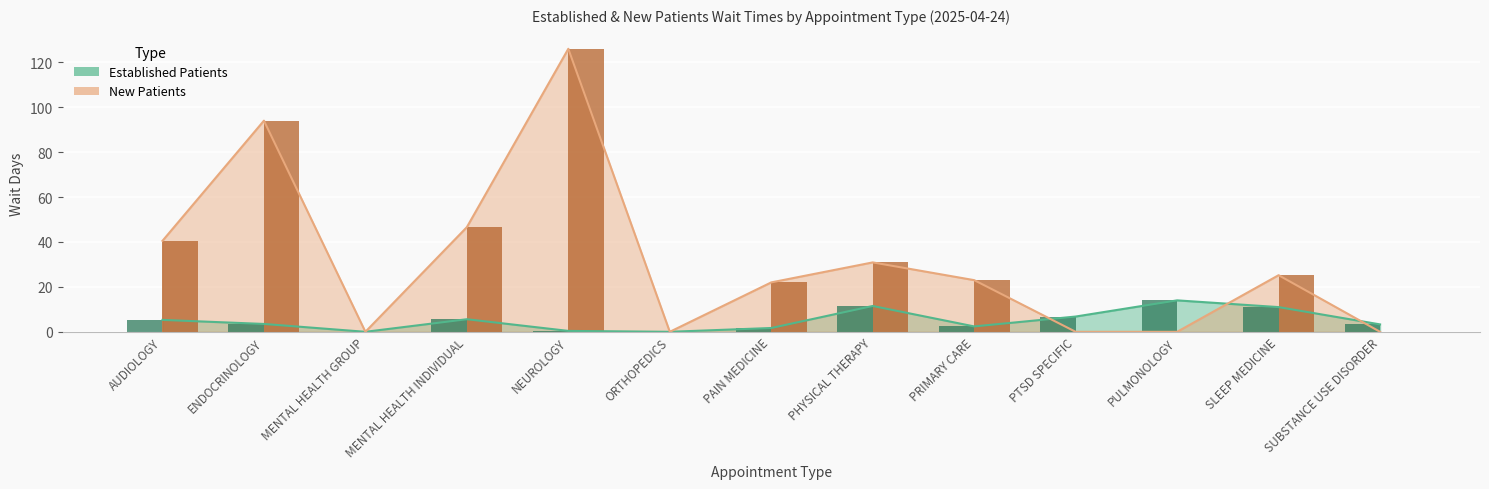

Reading left to right, what are all the values shown in this chart?

EstablishedPatients: 5.3	3.5	0.0	5.6	0.4	0.0	1.7	11.5	2.4	6.8	14.0	11.0	3.3
NewPatients: 40.5	94.0	0.0	46.6	126.0	0.0	22.0	30.9	23.0	0.0	0.0	25.2	0.0